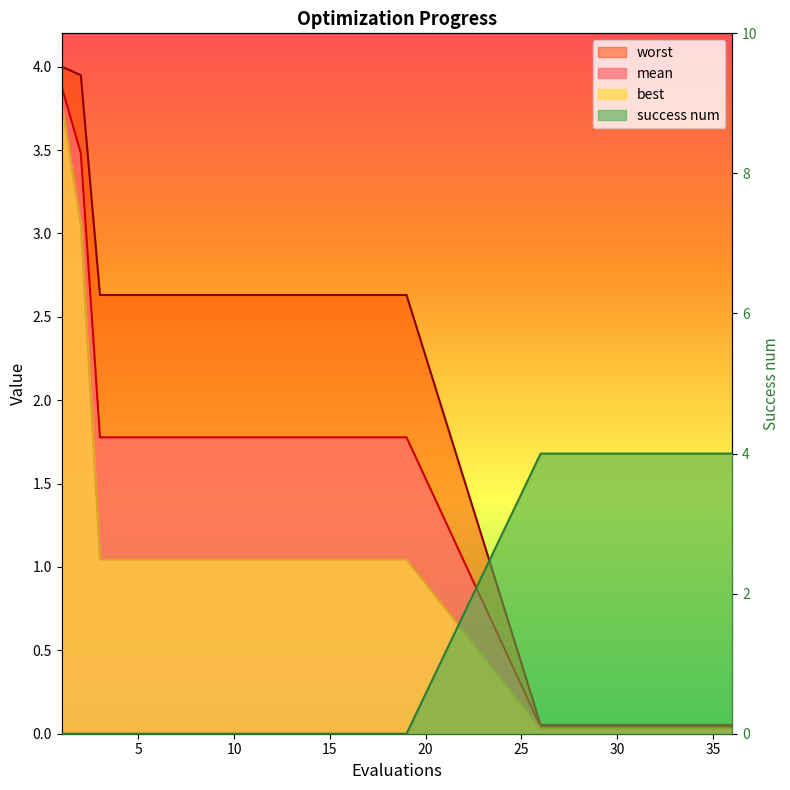

How many data points in best are above 1?

19